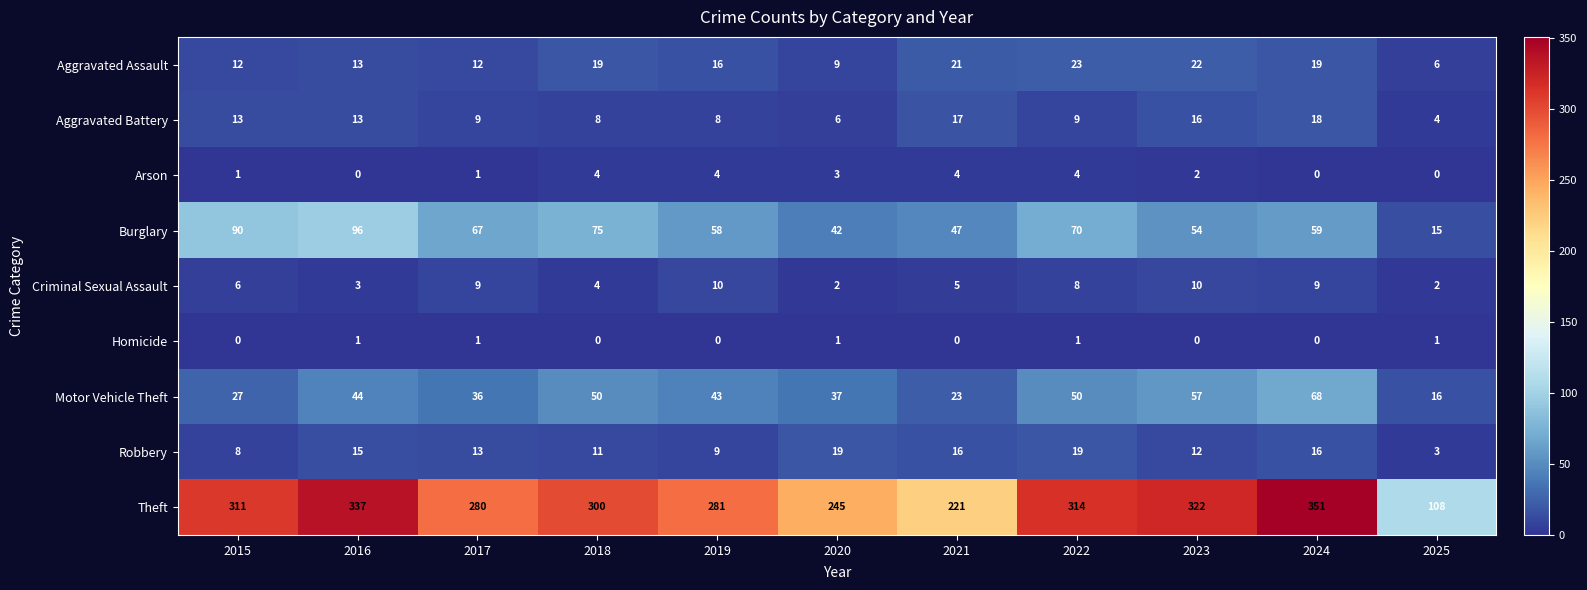

What is the difference between the maximum and minimum values in the Theft series?

243